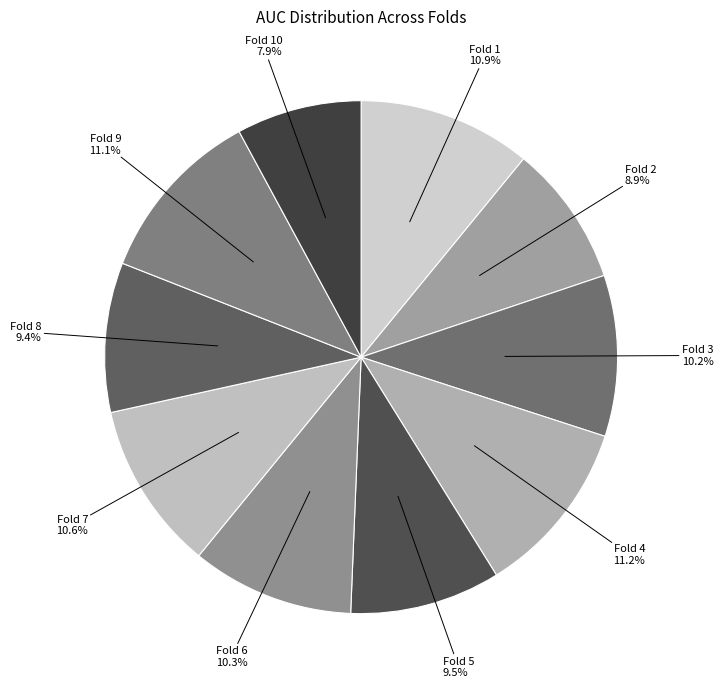

Count the number of slices in the pie.

10